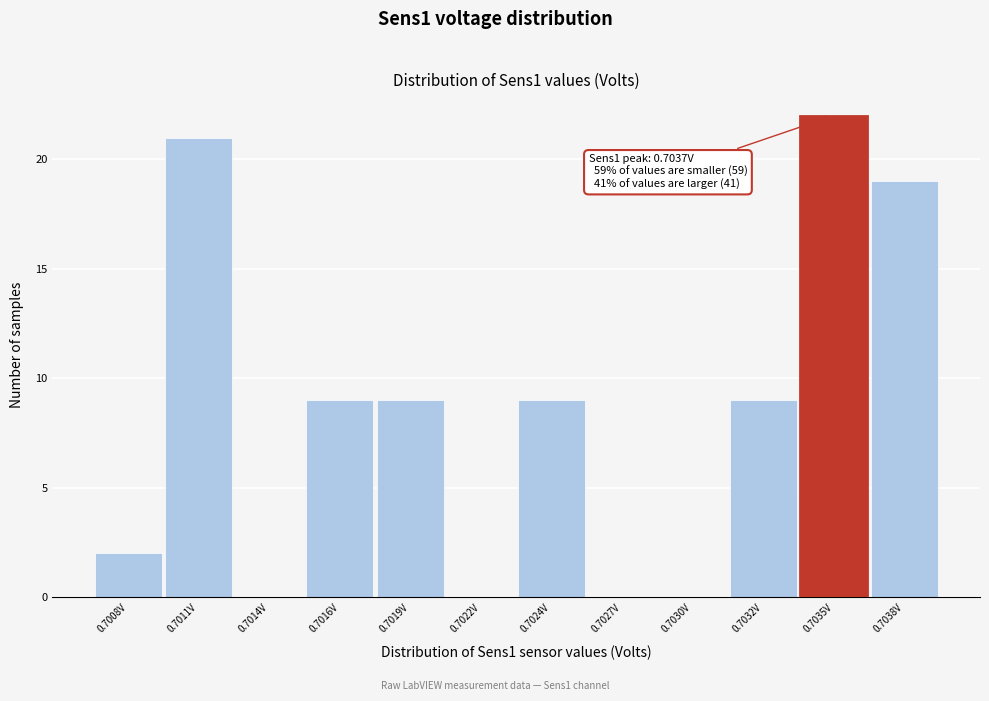

Reading left to right, extract all data points from this chart.

0.7008V=2	0.7011V=21	0.7014V=0	0.7016V=9	0.7019V=9	0.7022V=0	0.7024V=9	0.7027V=0	0.7030V=0	0.7032V=9	0.7035V=22	0.7038V=19